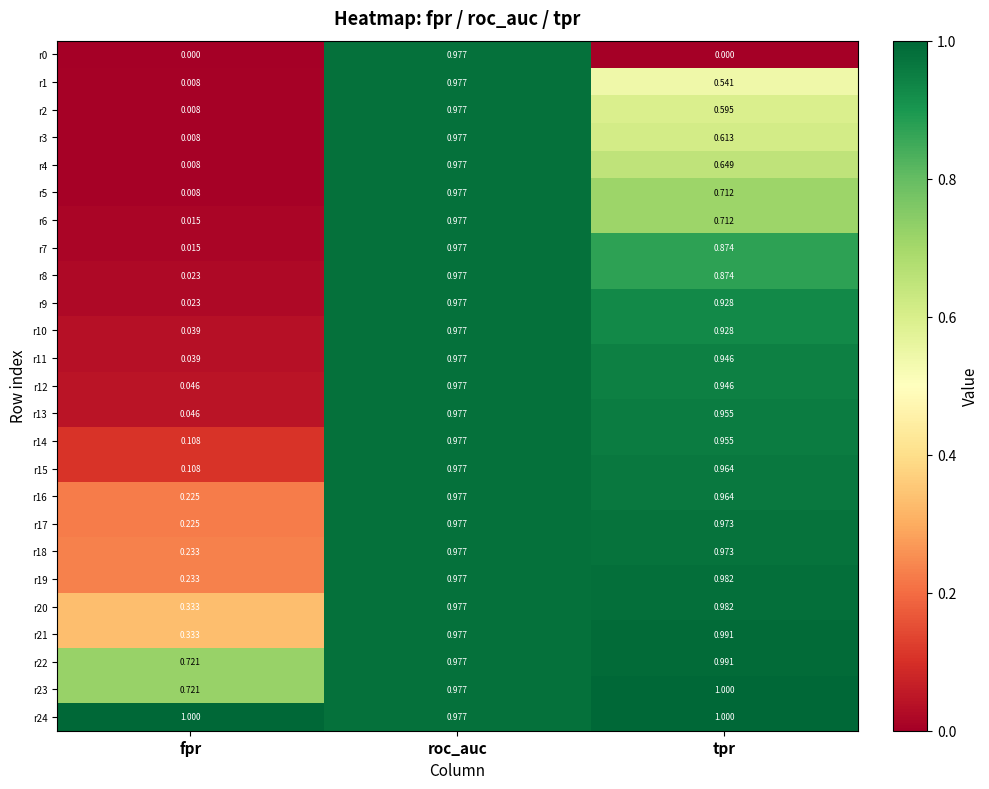

At which label does r22 reach its minimum?

fpr